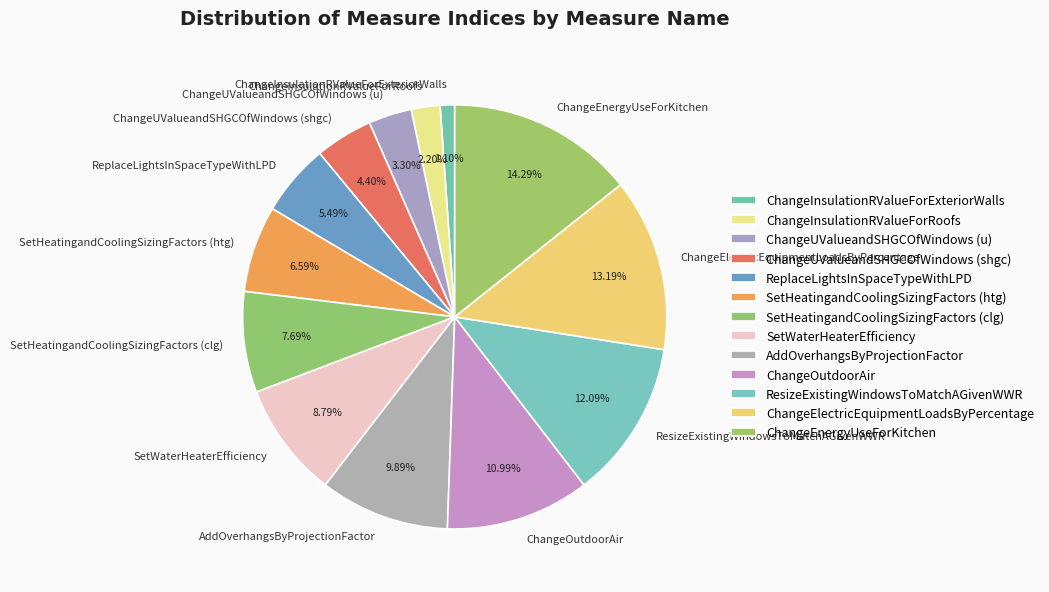

Does ChangeOutdoorAir represent more than half of the total?

No